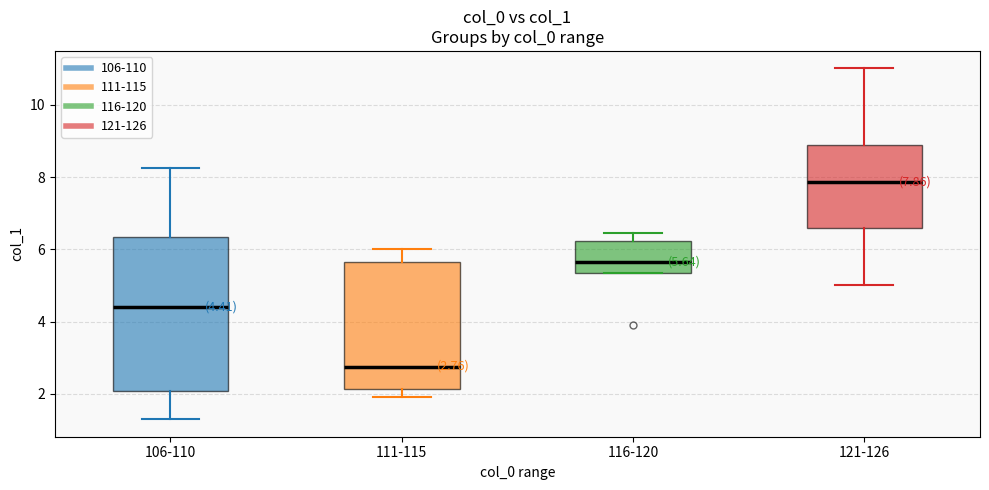

Which box is the tallest, from its lower edge to its upper edge?

106-110